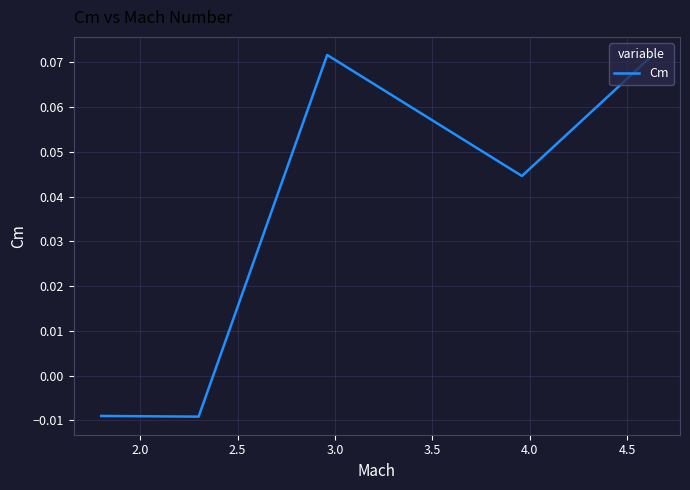

True or false: there are more than 1 points higher than both neighbors.

False